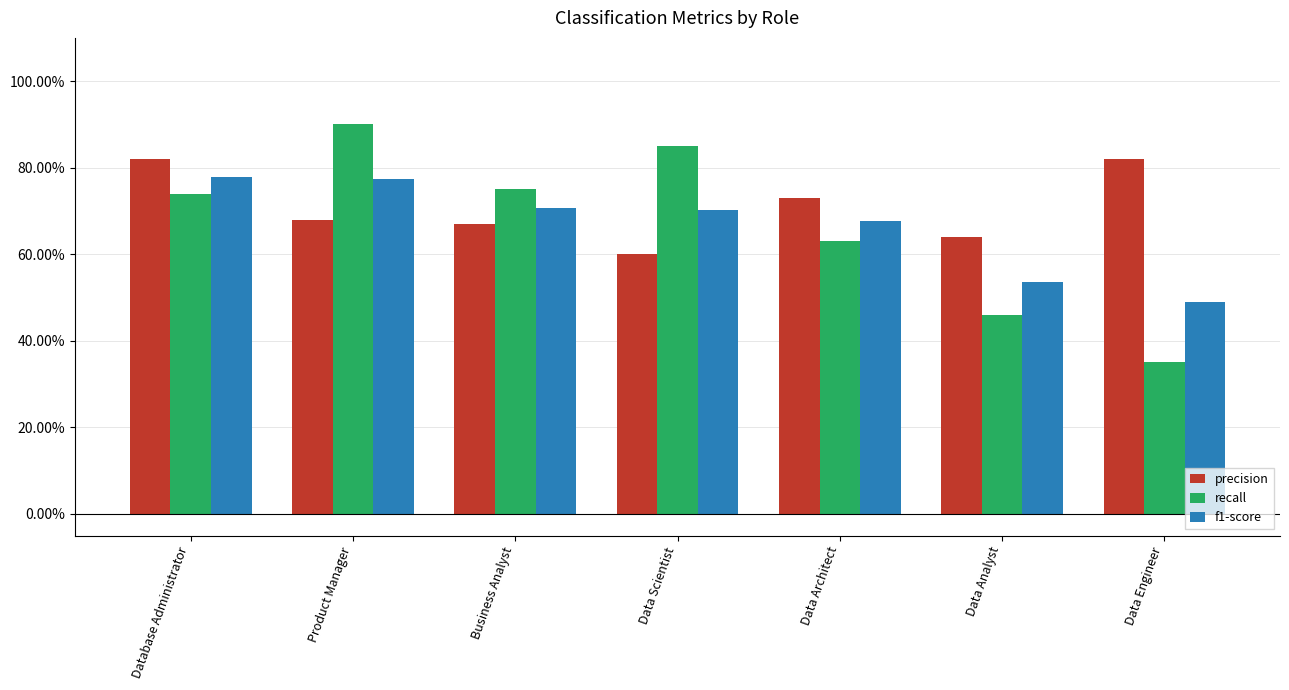

Reading left to right, list all the values displayed in this chart.

precision: 0.8	0.7	0.7	0.6	0.7	0.6	0.8
recall: 0.7	0.9	0.8	0.8	0.6	0.5	0.3
f1-score: 0.8	0.8	0.7	0.7	0.7	0.5	0.5